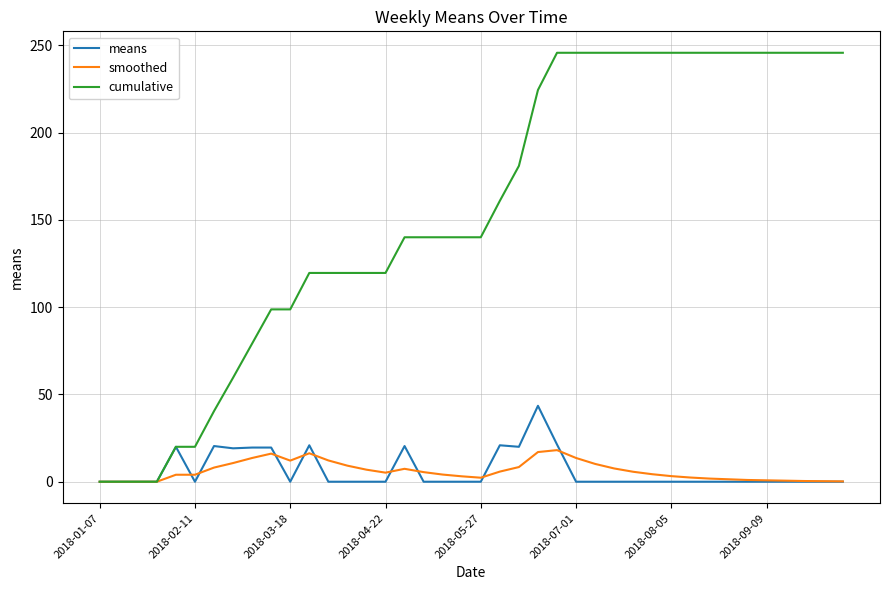

How many lines are shown in the chart?

3